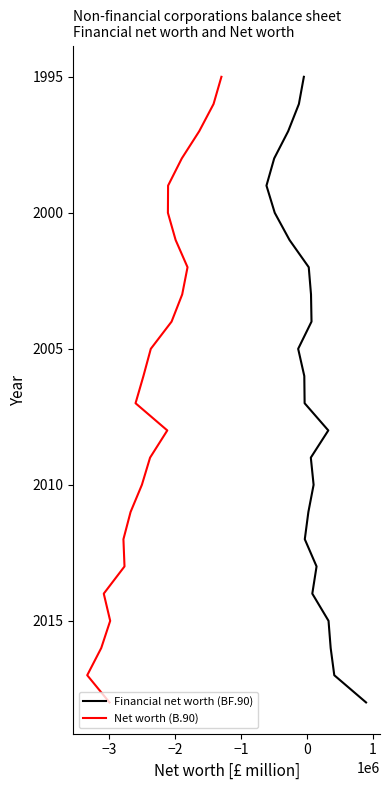

What is the value of the Financial net worth (BF.90) point at the 10th from the left?

2004